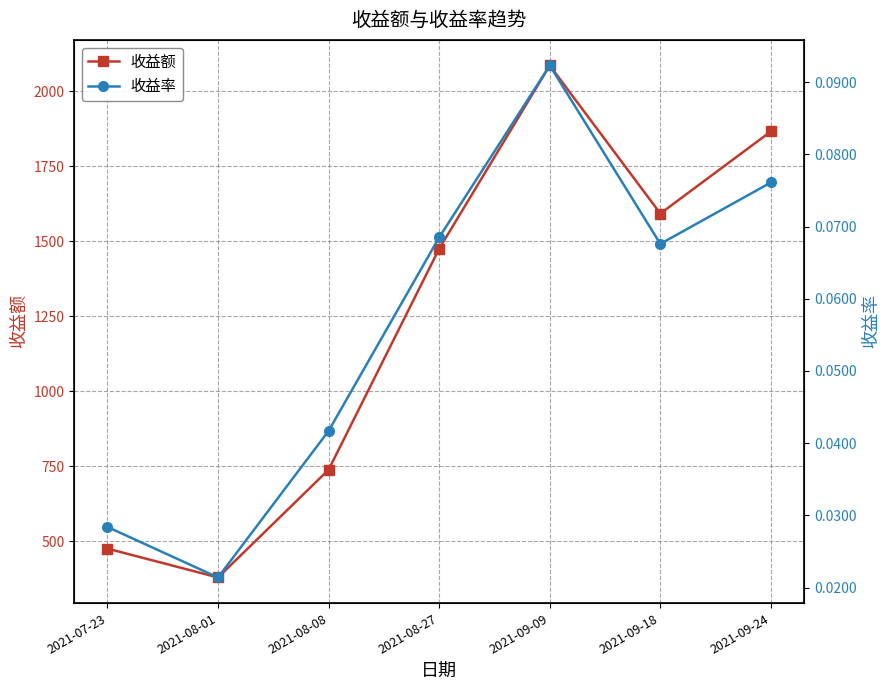

At how many categories does at least one series exceed 788?

4